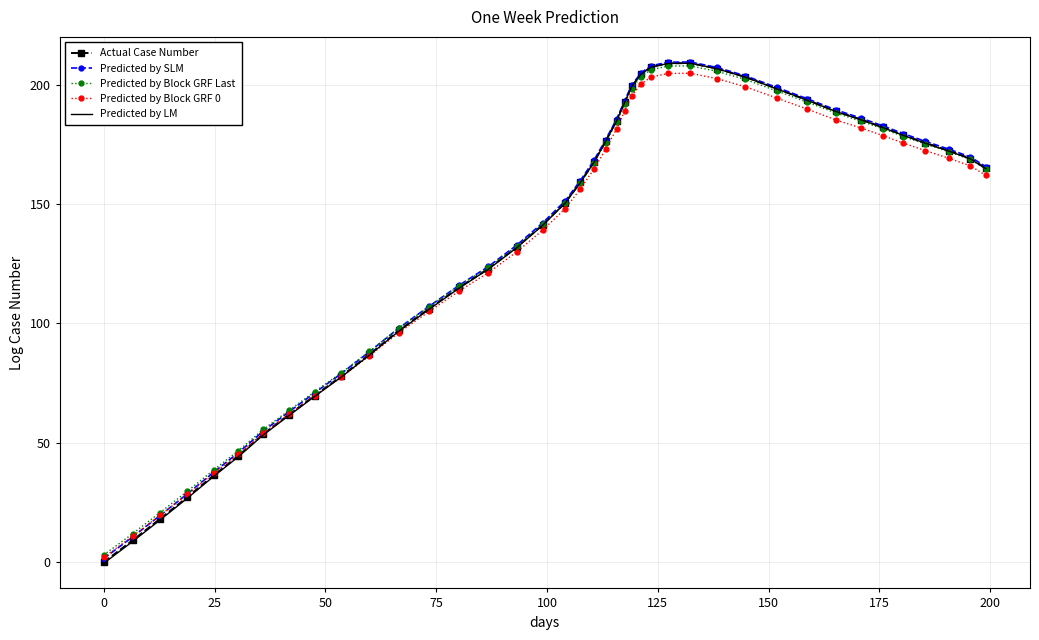

Which series has the largest range (max minus min)?

Predicted by LM